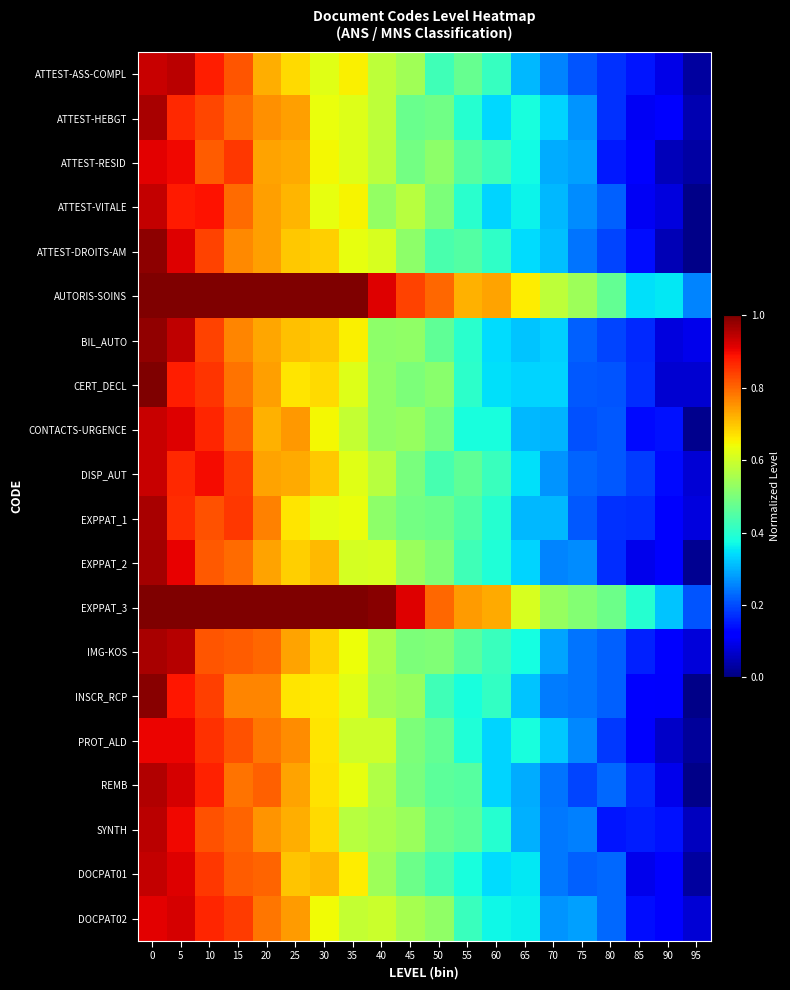

Which label corresponds to the smallest value in the chart?

95